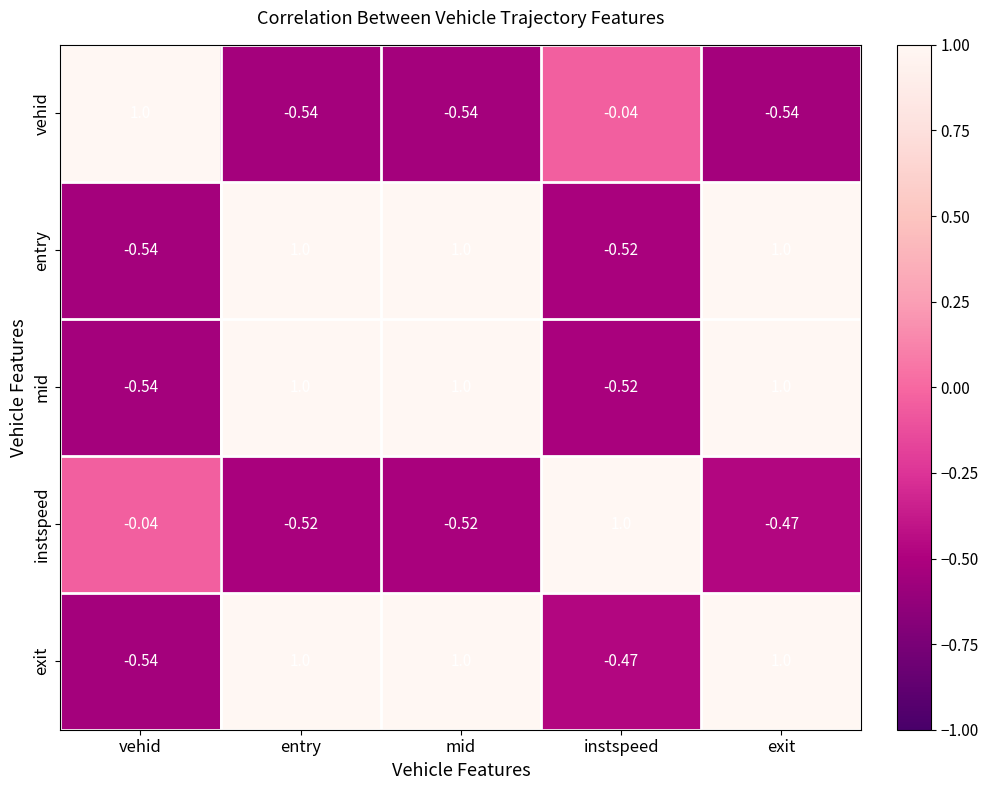

At which label does instspeed reach its peak?

instspeed